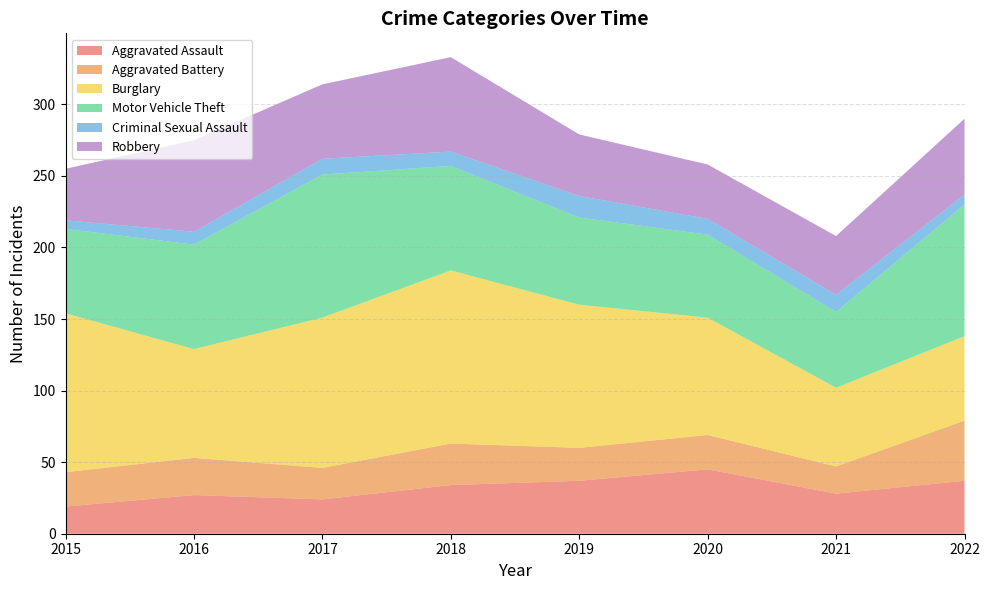

Reading left to right, transcribe all the data shown in this chart.

Aggravated Assault: 2015=19	2016=27	2017=24	2018=34	2019=37	2020=45	2021=28	2022=37
Aggravated Battery: 2015=24	2016=26	2017=22	2018=29	2019=23	2020=24	2021=19	2022=42
Burglary: 2015=111	2016=76	2017=105	2018=121	2019=100	2020=82	2021=55	2022=59
Motor Vehicle Theft: 2015=59	2016=73	2017=100	2018=73	2019=61	2020=58	2021=53	2022=92
Criminal Sexual Assault: 2015=6	2016=9	2017=11	2018=10	2019=15	2020=11	2021=12	2022=7
Robbery: 2015=36	2016=64	2017=52	2018=66	2019=43	2020=38	2021=41	2022=53